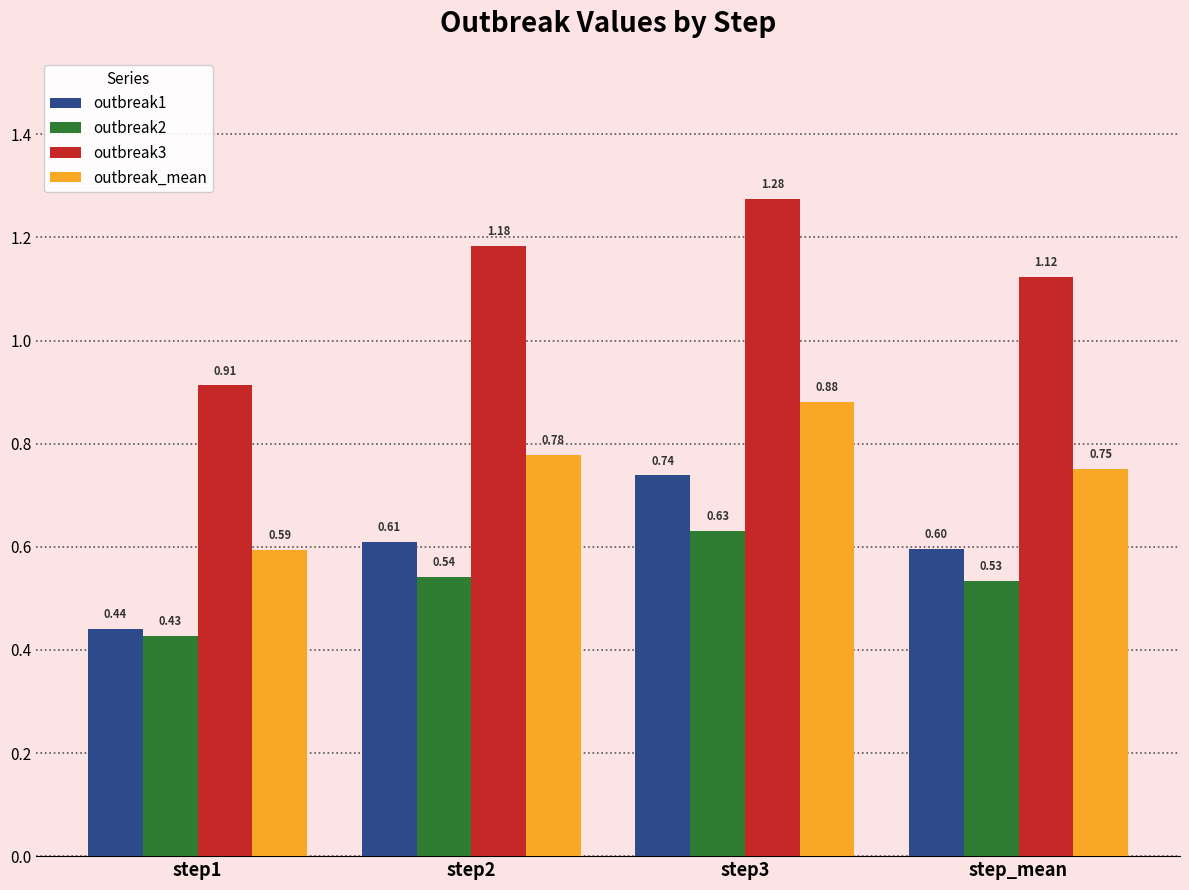

Which series has the largest total across all categories?

outbreak3